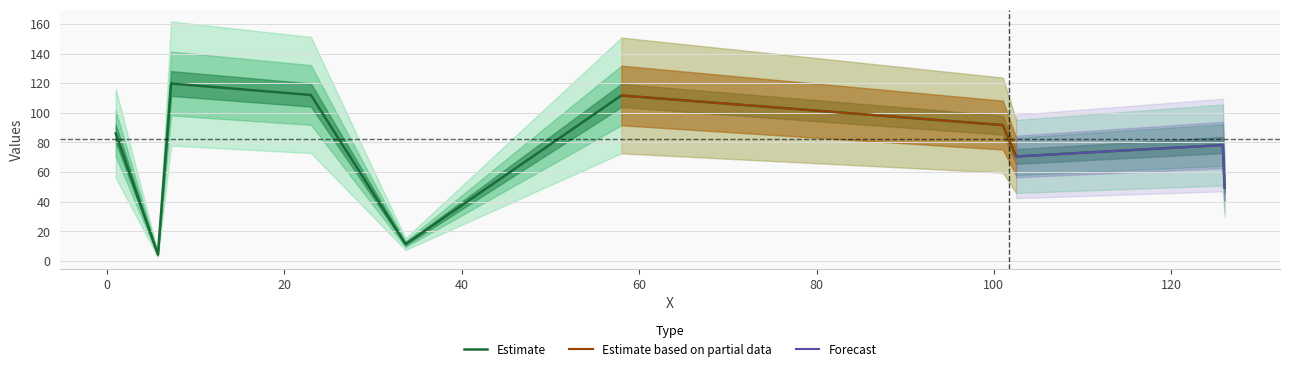

What is the difference between the second highest and second lowest values?

100.7